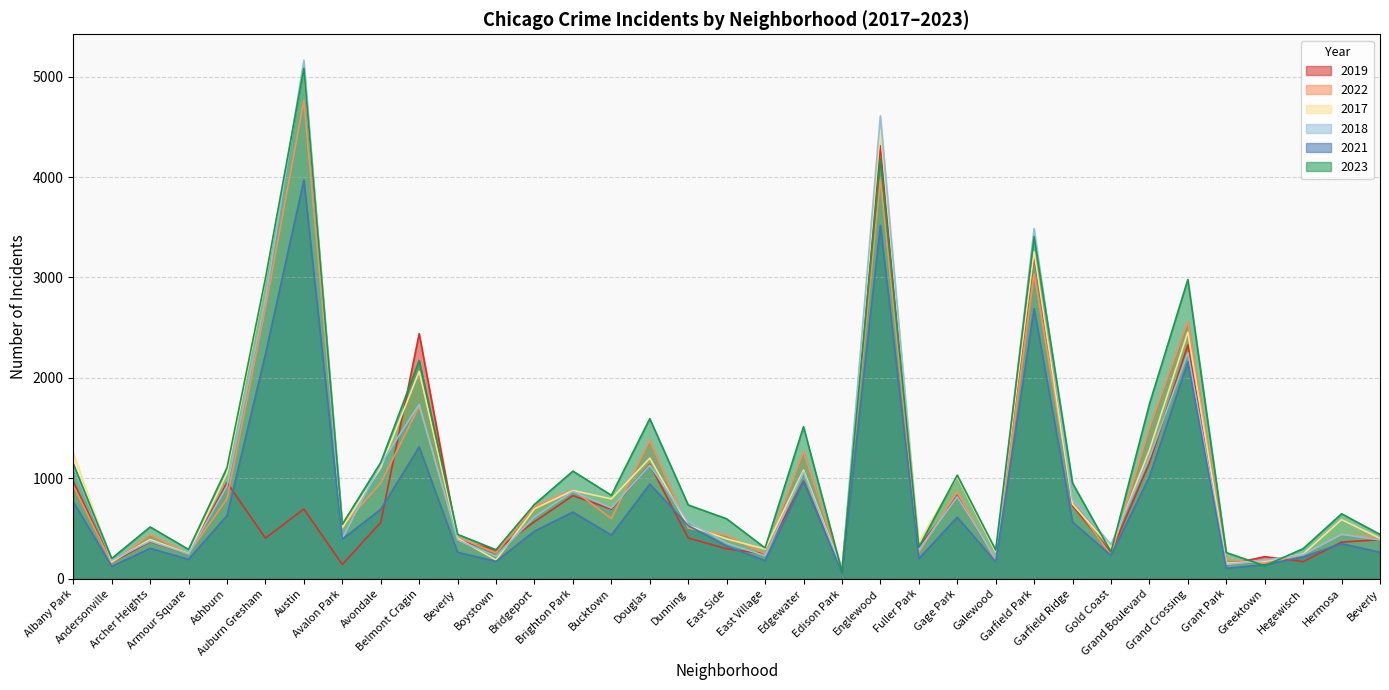

True or false: 2021 has more than 2 interior local peaks.

True